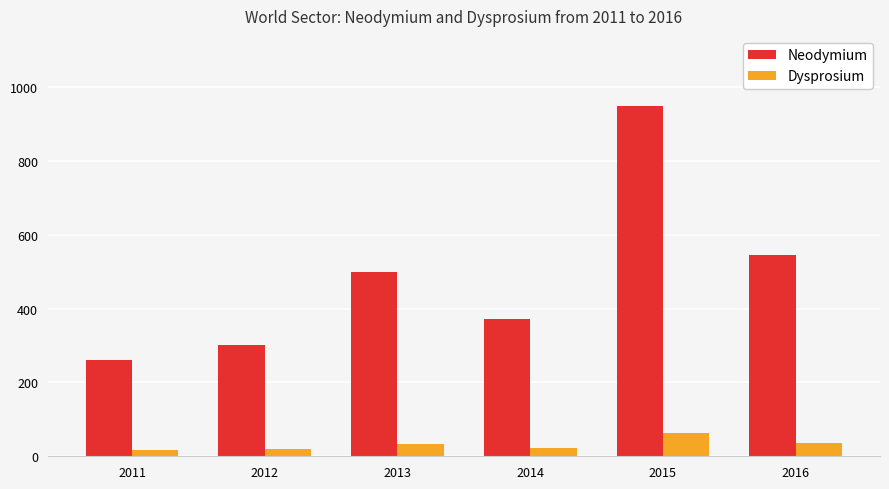

At which label does Neodymium first exceed 500?

2013